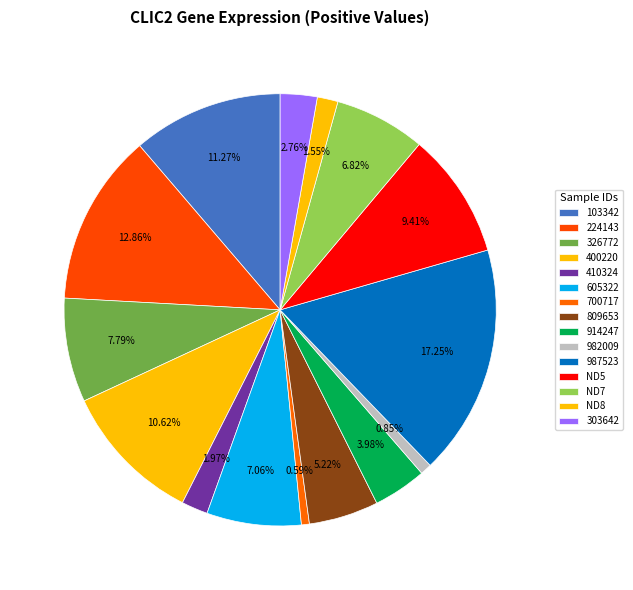

How many segments does this pie chart have?

15